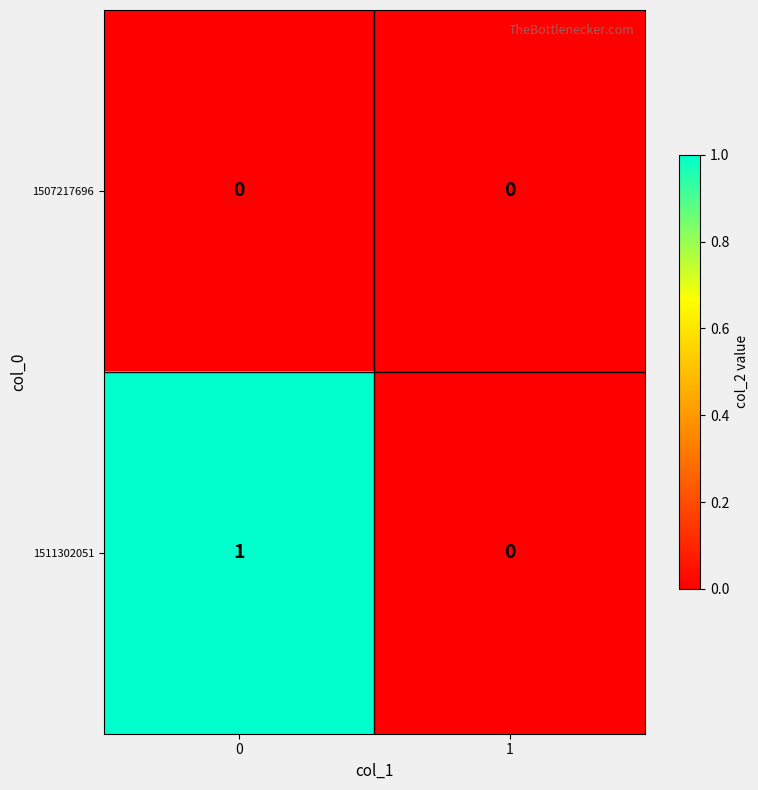

Which series has the widest spread of values?

1511302051